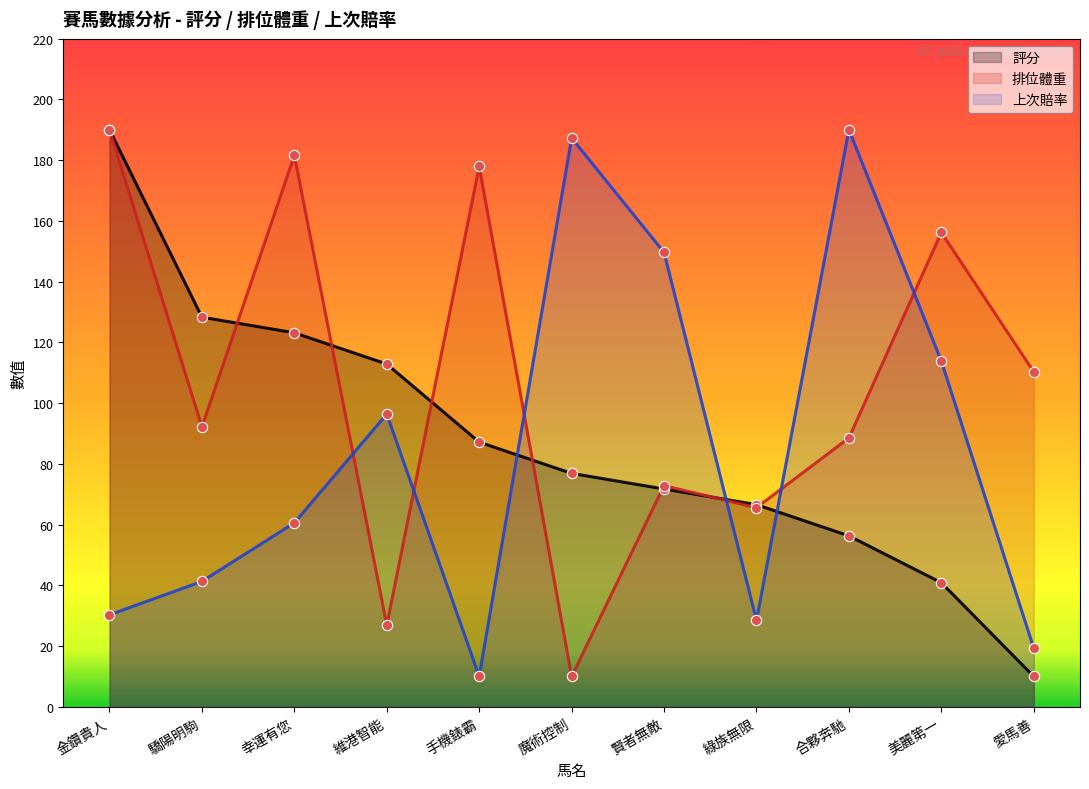

At how many categories does at least one series exceed 51?

11